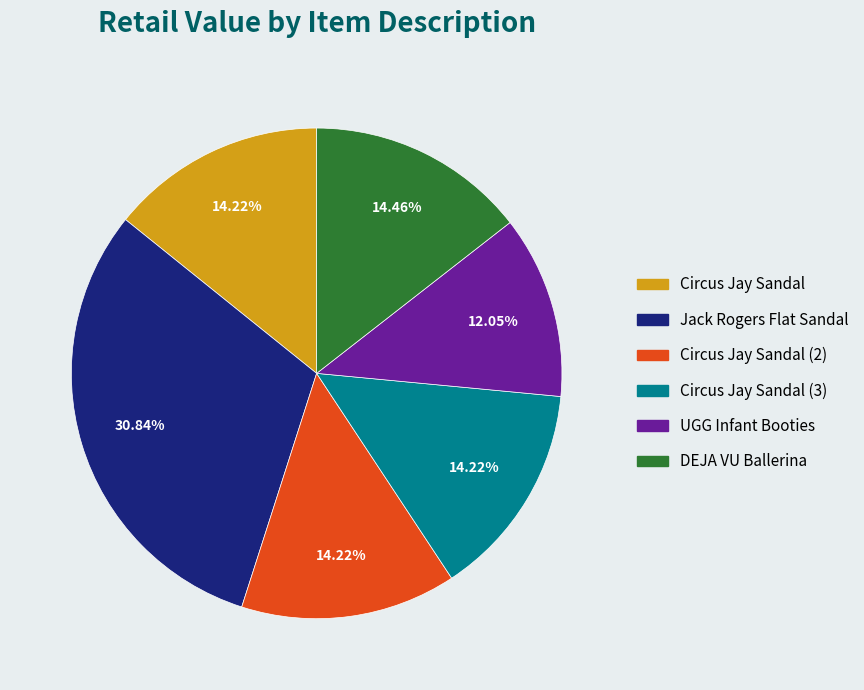

Is there a majority slice in this chart?

No